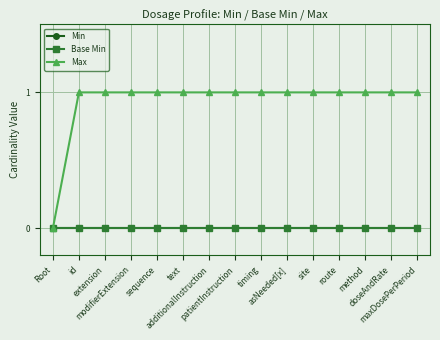

What are all the series names shown in the legend?

Min, Base Min, Max